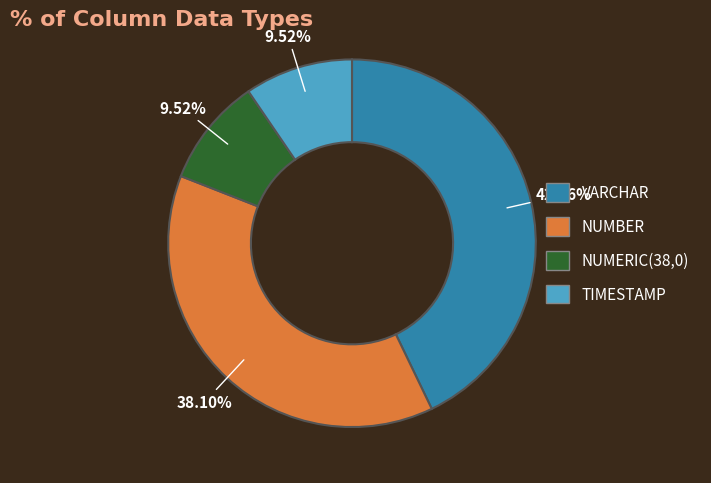

To the nearest percent, what percentage of the pie is NUMERIC(38,0)?

10%